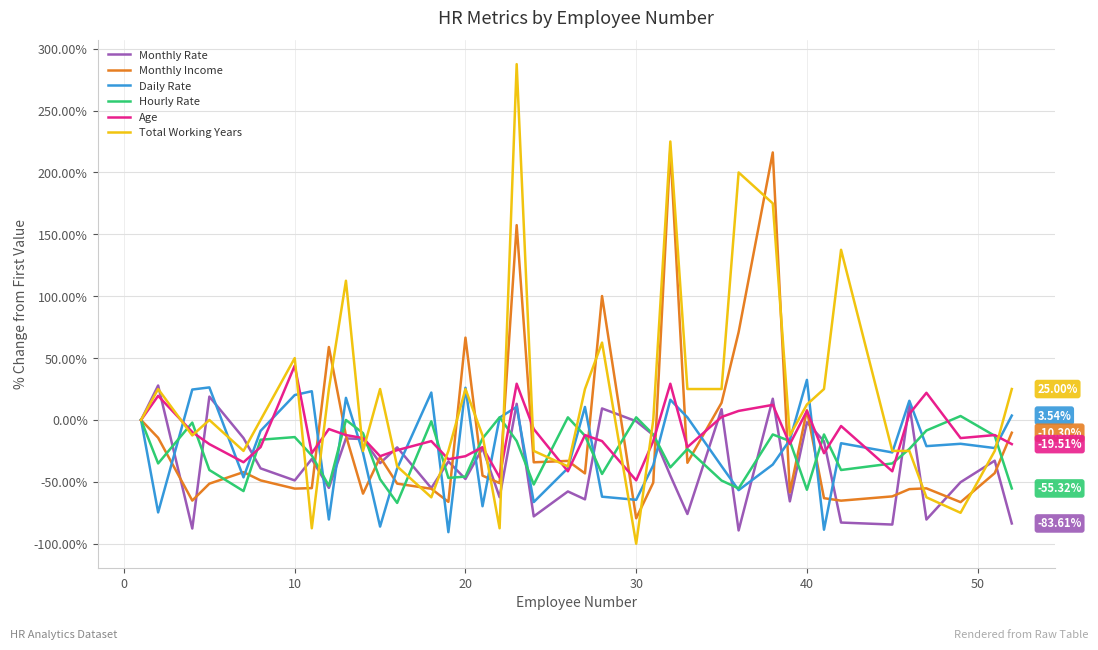

Which series has the widest spread of values?

Total Working Years